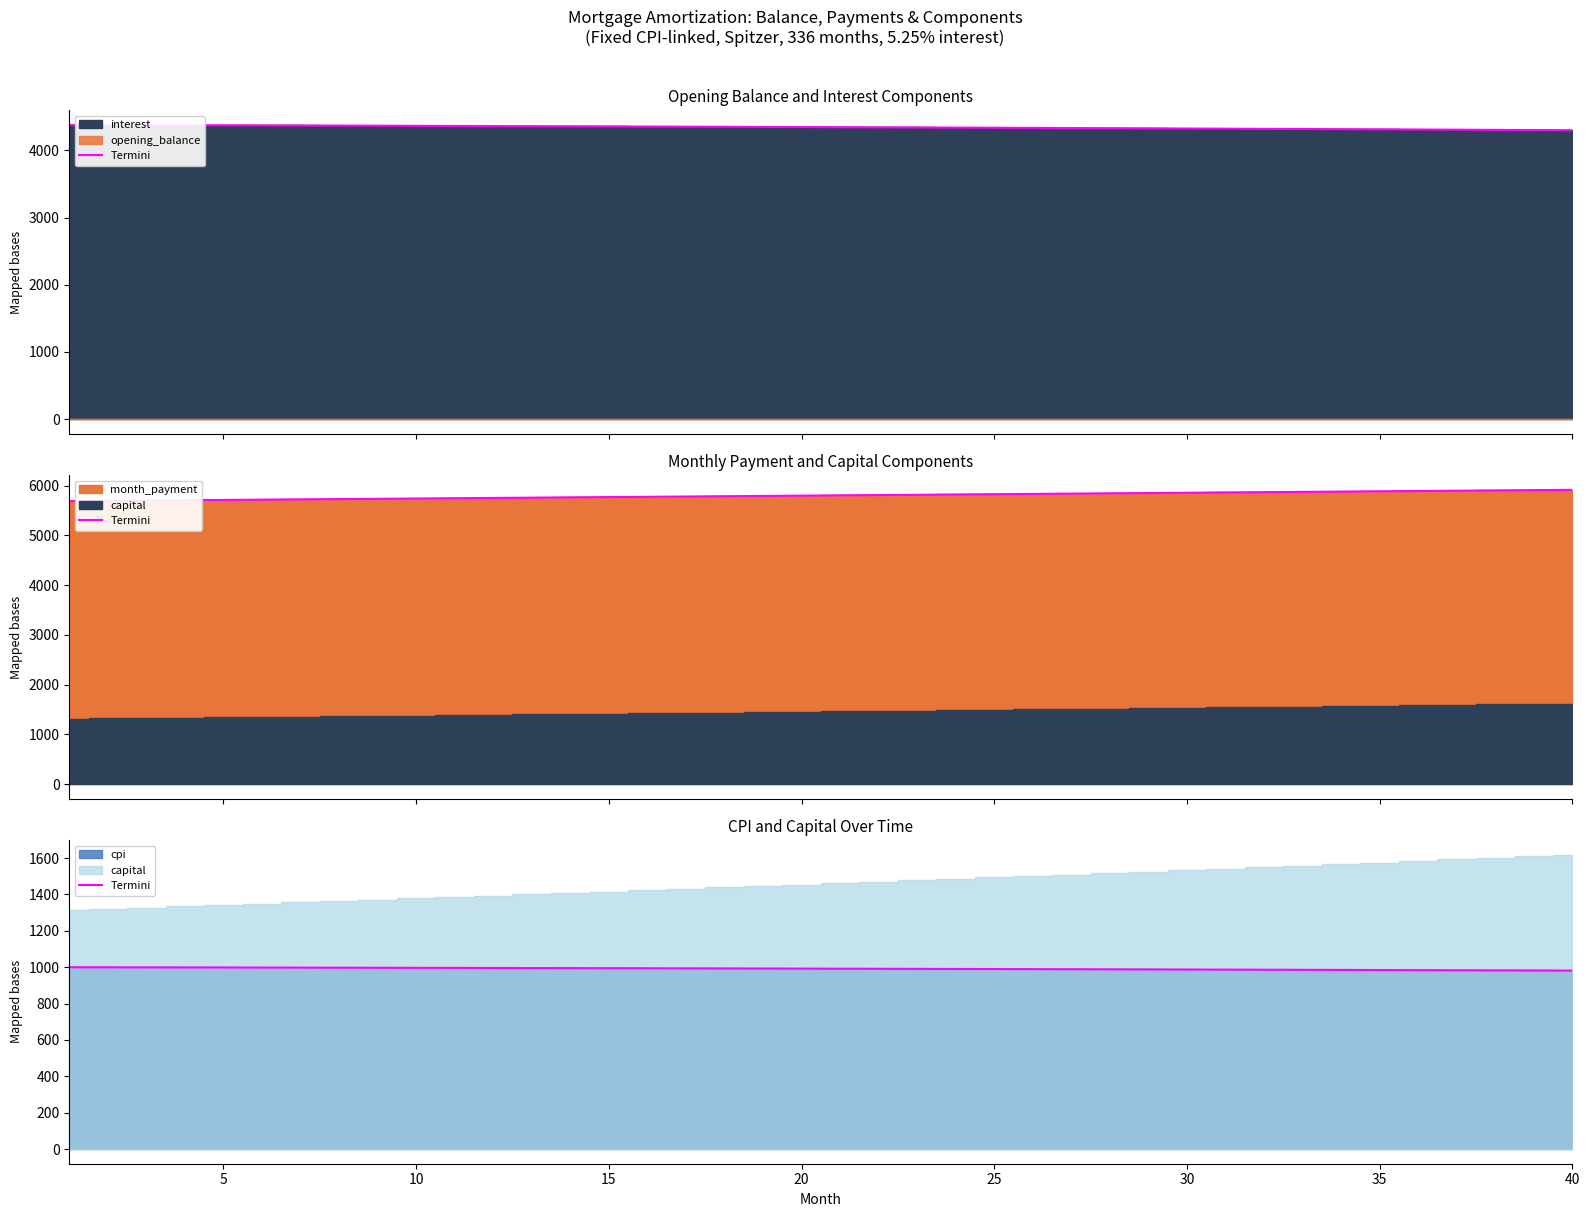

How many data points are less than 992?

20